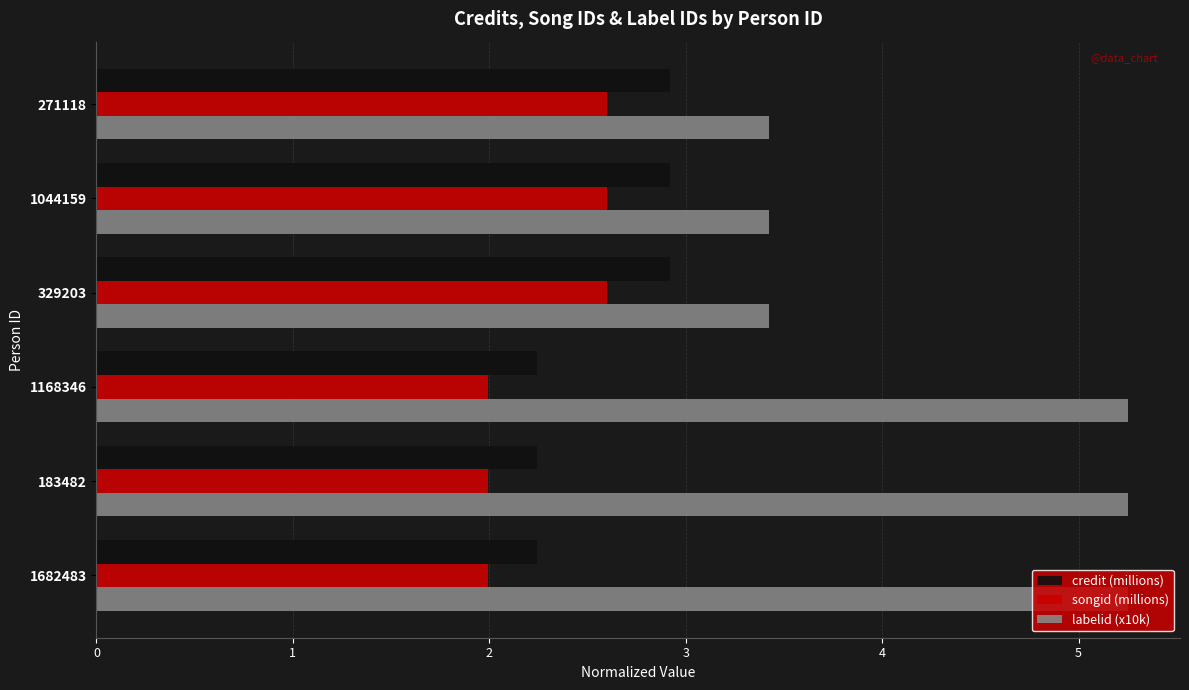

Count the labelid (x10k) values in the range 3 to 5.

3